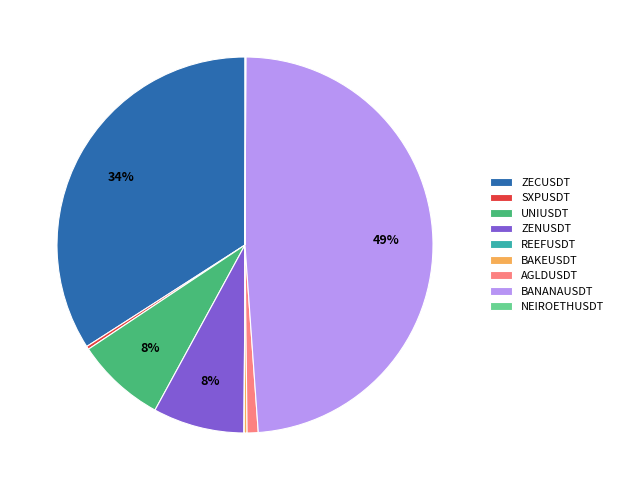

Does ZENUSDT account for over 50% of the chart?

No